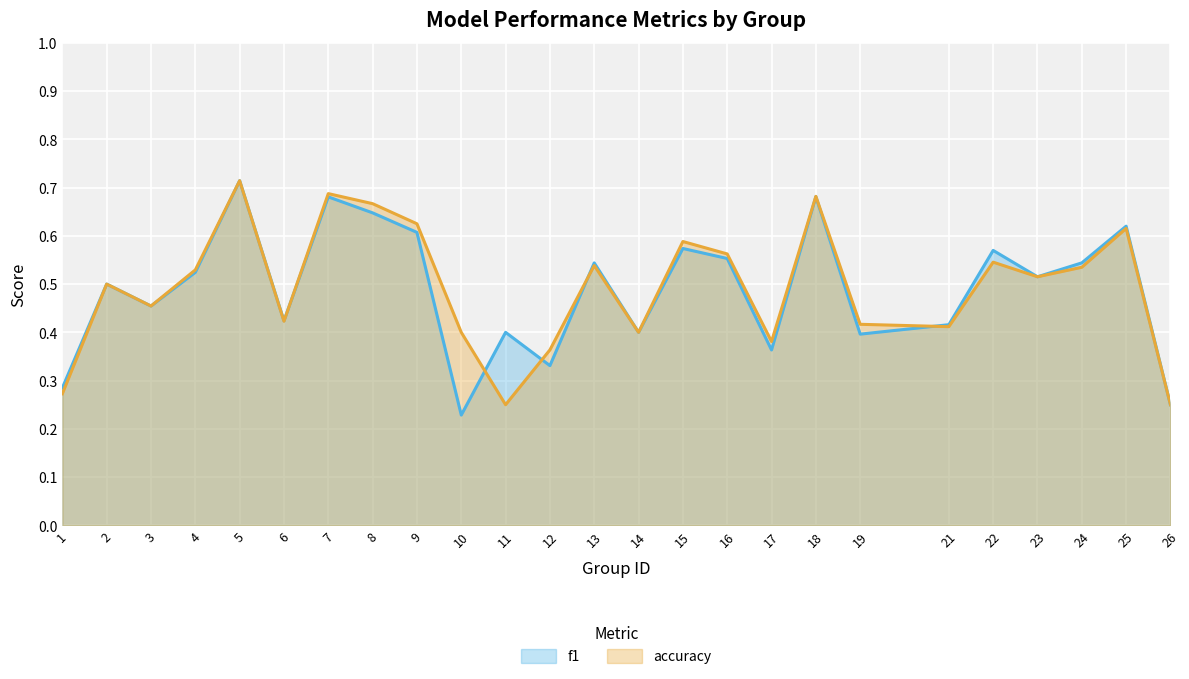

Which series has the widest spread of values?

f1